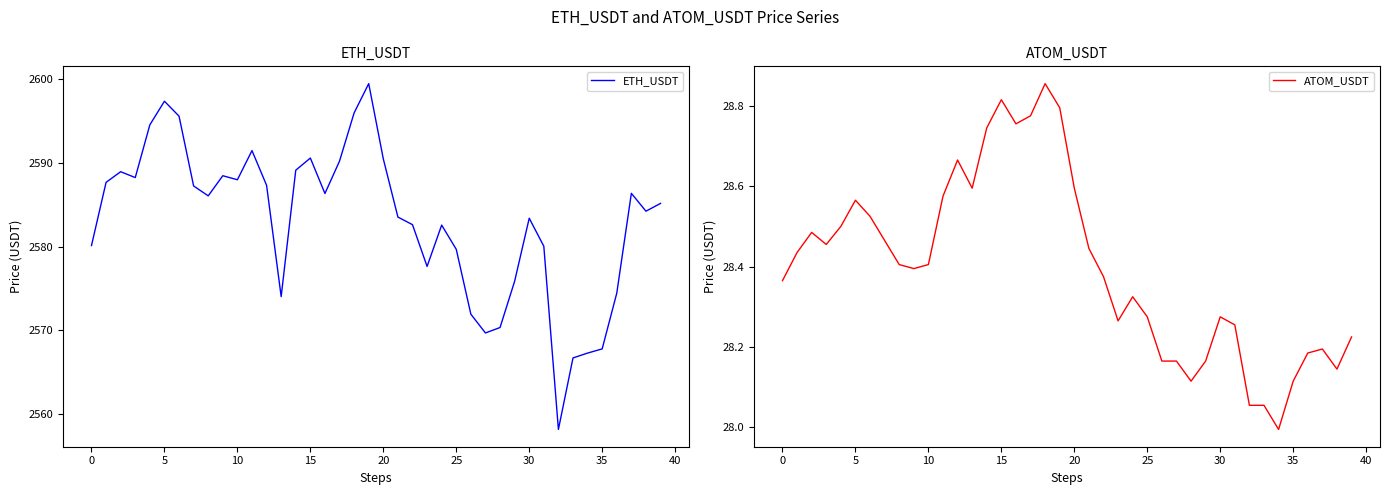

What is the difference between the maximum and minimum values in the ATOM_USDT series?

0.9